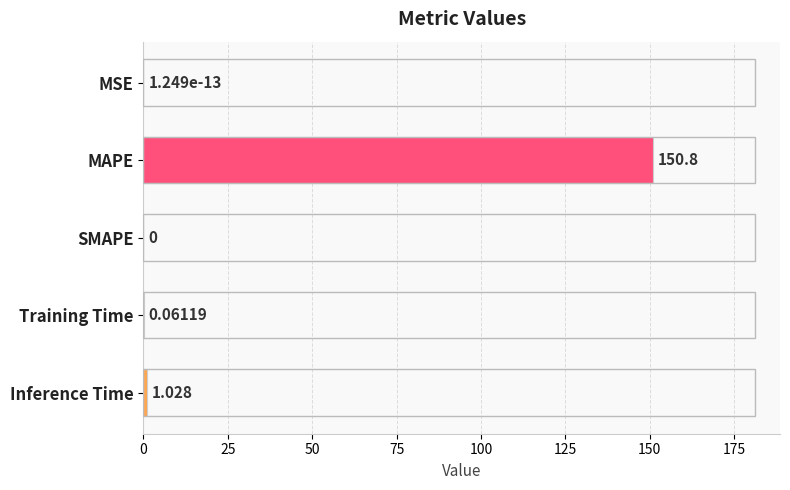

How many values are above zero?

4